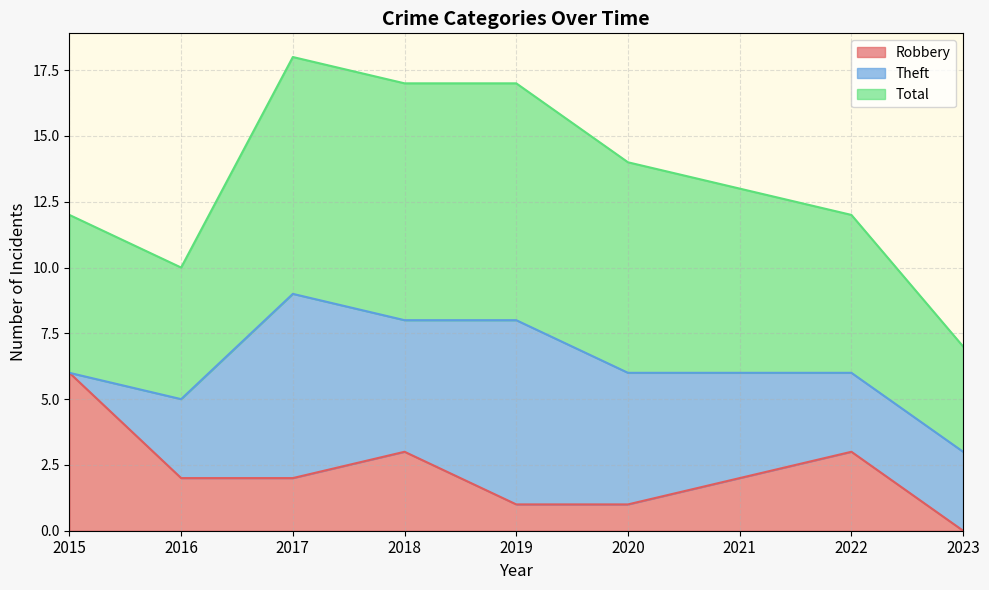

True or false: Robbery and Total intersect in this chart.

False